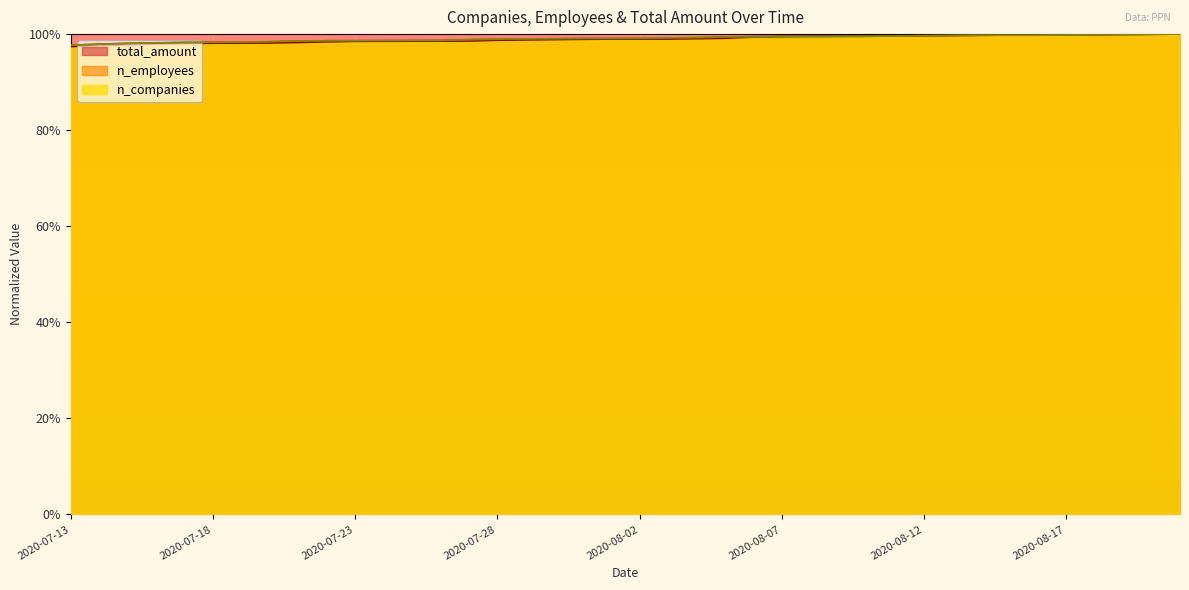

Reading right to left, list all the values displayed in this chart.

n_companies: 2020-08-21=1.0	2020-08-20=1.0	2020-08-19=1.0	2020-08-18=1.0	2020-08-17=1.0	2020-08-16=1.0	2020-08-15=1.0	2020-08-14=1.0	2020-08-13=1.0	2020-08-12=1.0	2020-08-11=1.0	2020-08-10=1.0	2020-08-09=1.0	2020-08-08=1.0	2020-08-07=1.0	2020-08-06=1.0	2020-08-05=1.0	2020-08-04=1.0	2020-08-03=1.0	2020-08-02=1.0	2020-08-01=1.0	2020-07-31=1.0	2020-07-30=1.0	2020-07-29=1.0	2020-07-28=1.0	2020-07-27=1.0	2020-07-26=1.0	2020-07-25=1.0	2020-07-24=1.0	2020-07-23=1.0	2020-07-22=1.0	2020-07-21=1.0	2020-07-20=1.0	2020-07-19=1.0	2020-07-18=1.0	2020-07-17=1.0	2020-07-16=1.0	2020-07-15=1.0	2020-07-14=1.0	2020-07-13=1.0
n_employees: 2020-08-21=1.0	2020-08-20=1.0	2020-08-19=1.0	2020-08-18=1.0	2020-08-17=1.0	2020-08-16=1.0	2020-08-15=1.0	2020-08-14=1.0	2020-08-13=1.0	2020-08-12=1.0	2020-08-11=1.0	2020-08-10=1.0	2020-08-09=1.0	2020-08-08=1.0	2020-08-07=1.0	2020-08-06=1.0	2020-08-05=1.0	2020-08-04=1.0	2020-08-03=1.0	2020-08-02=1.0	2020-08-01=1.0	2020-07-31=1.0	2020-07-30=1.0	2020-07-29=1.0	2020-07-28=1.0	2020-07-27=1.0	2020-07-26=1.0	2020-07-25=1.0	2020-07-24=1.0	2020-07-23=1.0	2020-07-22=1.0	2020-07-21=1.0	2020-07-20=1.0	2020-07-19=1.0	2020-07-18=1.0	2020-07-17=1.0	2020-07-16=1.0	2020-07-15=1.0	2020-07-14=1.0	2020-07-13=1.0
total_amount: 2020-08-21=1.0	2020-08-20=1.0	2020-08-19=1.0	2020-08-18=1.0	2020-08-17=1.0	2020-08-16=1.0	2020-08-15=1.0	2020-08-14=1.0	2020-08-13=1.0	2020-08-12=1.0	2020-08-11=1.0	2020-08-10=1.0	2020-08-09=1.0	2020-08-08=1.0	2020-08-07=1.0	2020-08-06=1.0	2020-08-05=1.0	2020-08-04=1.0	2020-08-03=1.0	2020-08-02=1.0	2020-08-01=1.0	2020-07-31=1.0	2020-07-30=1.0	2020-07-29=1.0	2020-07-28=1.0	2020-07-27=1.0	2020-07-26=1.0	2020-07-25=1.0	2020-07-24=1.0	2020-07-23=1.0	2020-07-22=1.0	2020-07-21=1.0	2020-07-20=1.0	2020-07-19=1.0	2020-07-18=1.0	2020-07-17=1.0	2020-07-16=1.0	2020-07-15=1.0	2020-07-14=1.0	2020-07-13=1.0